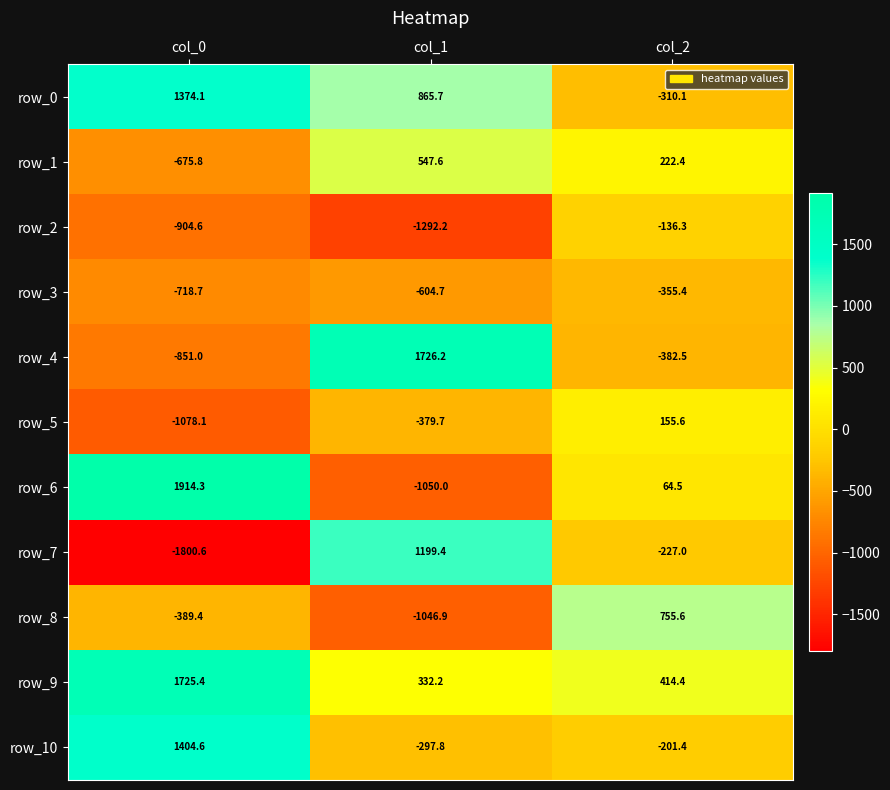

What is the difference between the row_6 values at col_1 and col_2?

1114.5